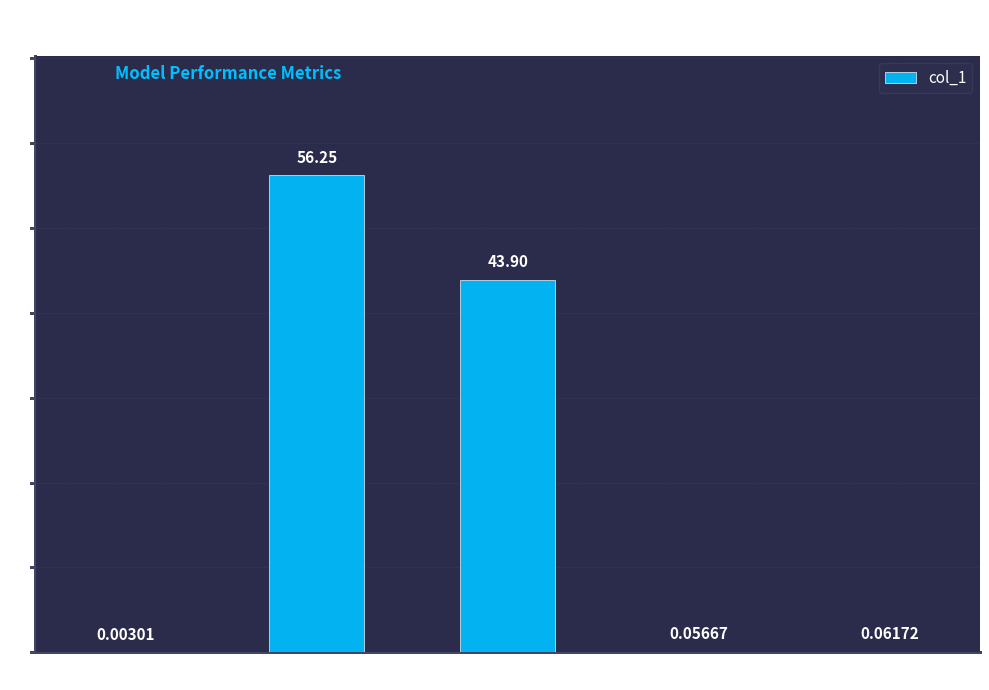

Which has a higher value, Training Time or MAPE?

MAPE